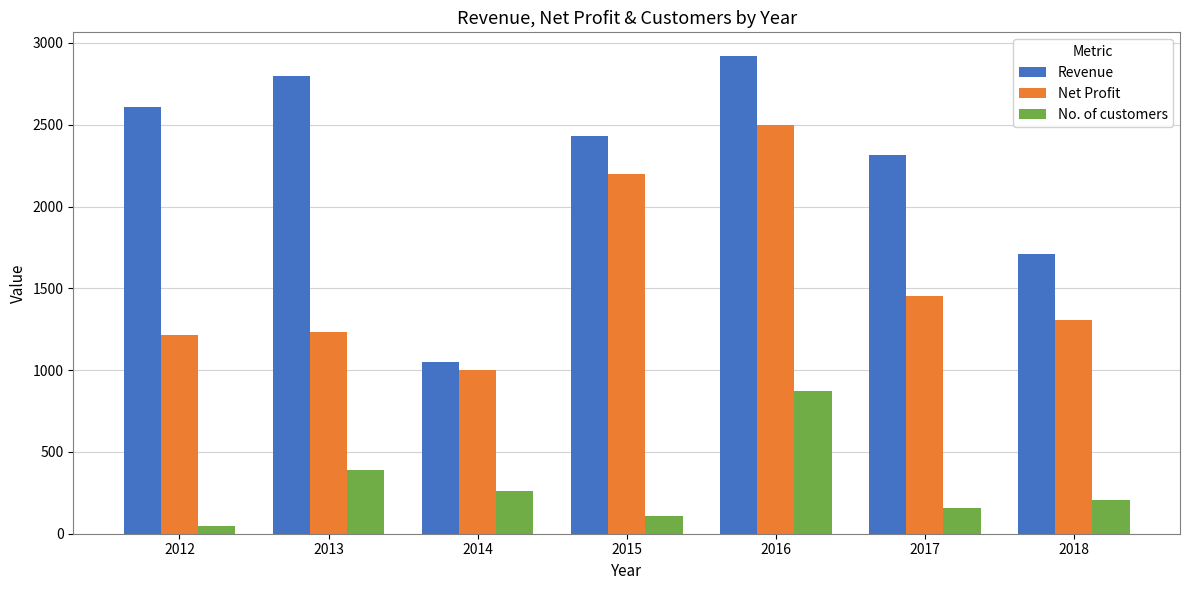

How many bars are there in each group?

3